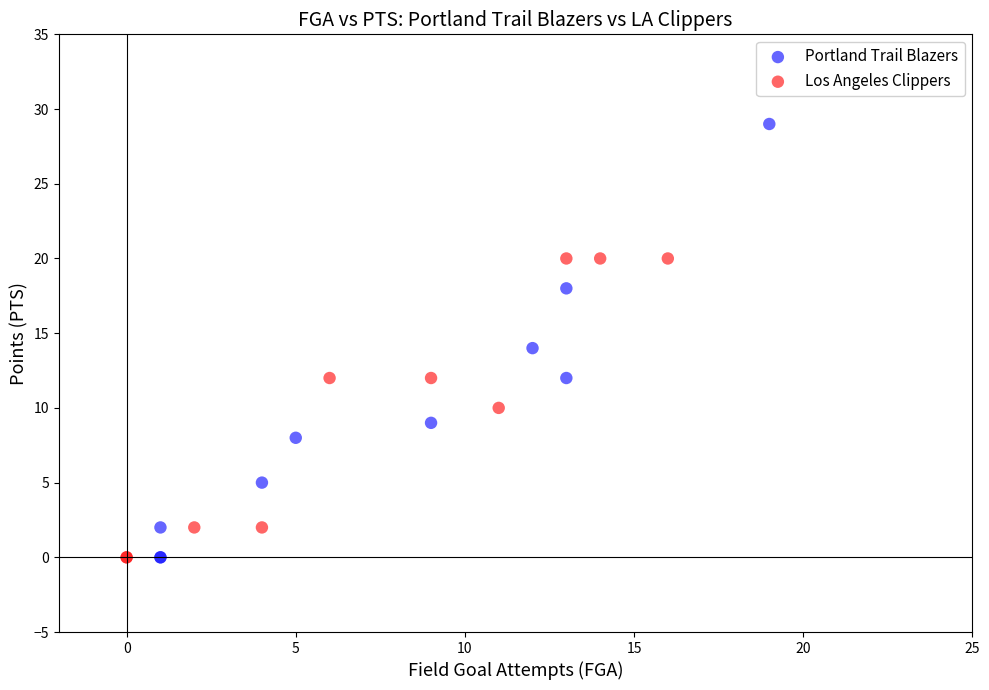

Which series contains the highest Y value?

Portland Trail Blazers